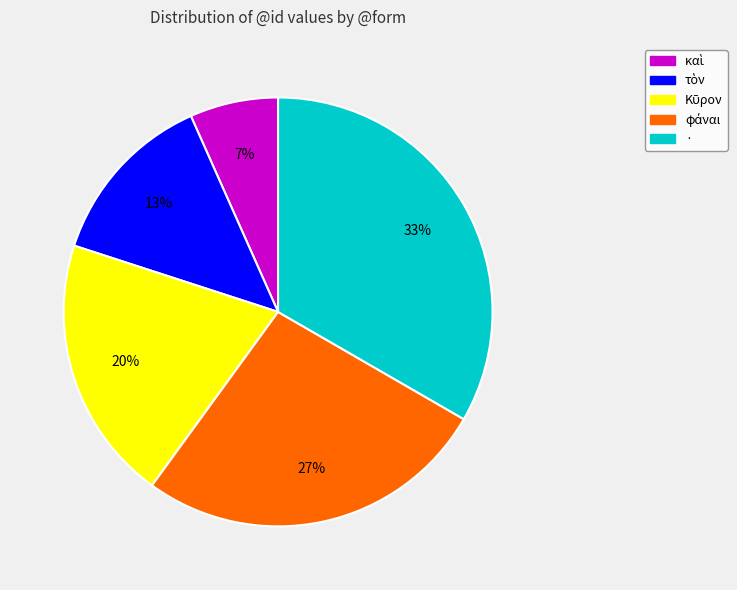

True or false: · accounts for 28% of the total.

False